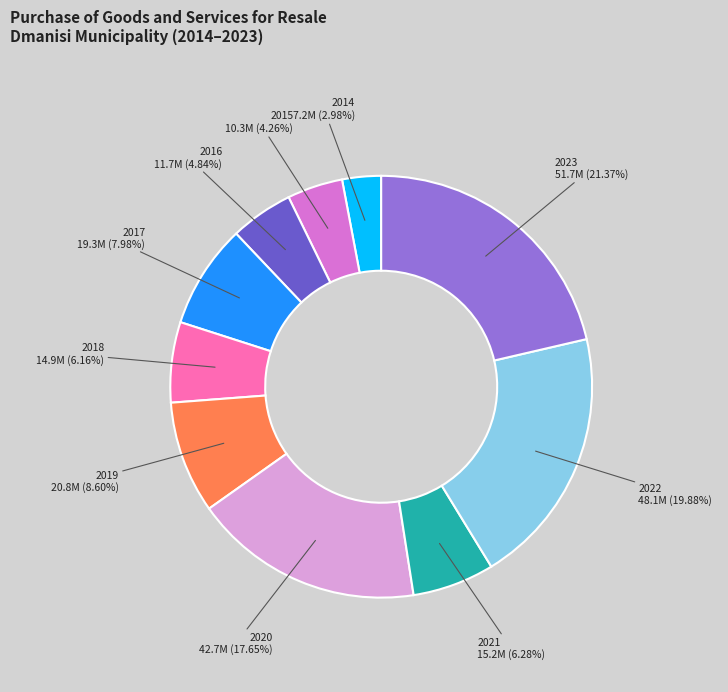

Is there a majority slice in this chart?

No